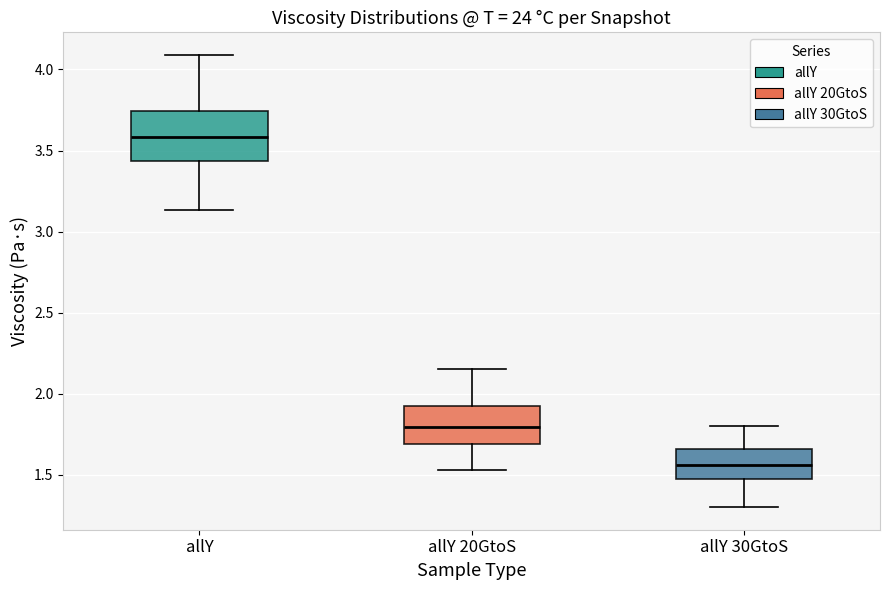

Reading left to right, read every box against the y-axis: the position of its median line, the range the box covers, and the ends of its whiskers. The values are not printed on the chart, so give them approximately, as read against the axis.

allY: median 3.60, box 3.45 to 3.75, whiskers 3.15 to 4.10
allY 20GtoS: median 1.80, box 1.70 to 1.90, whiskers 1.55 to 2.15
allY 30GtoS: median 1.55, box 1.50 to 1.65, whiskers 1.30 to 1.80